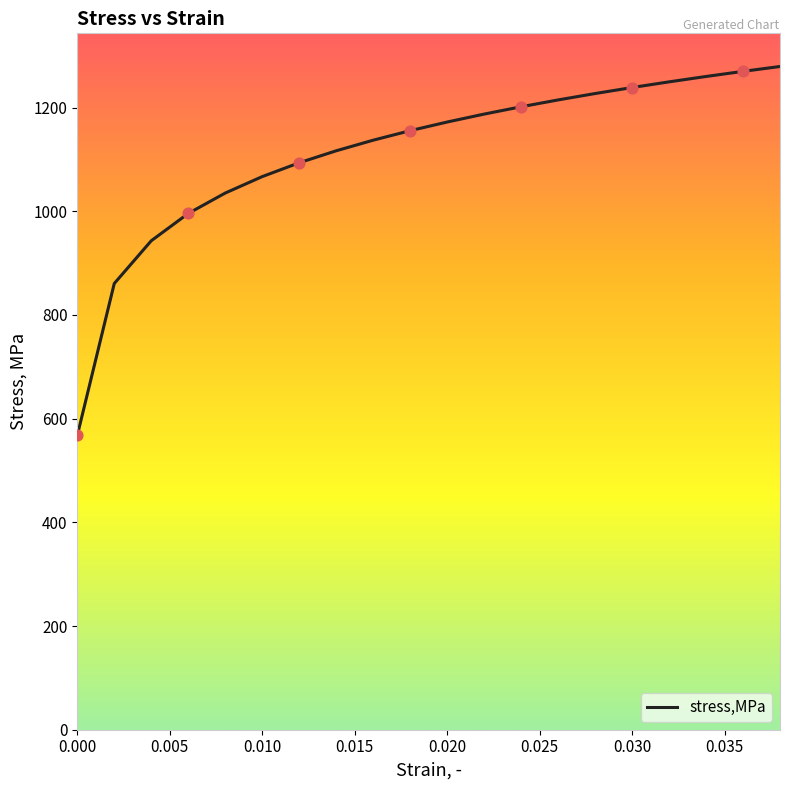

What is the smallest value displayed?

567.6